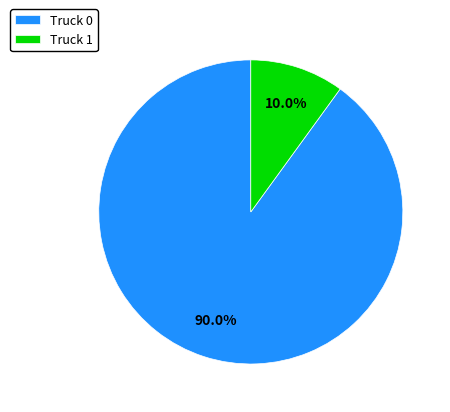

To the nearest percent, what is the difference between the largest and smallest slice percentages?

80%